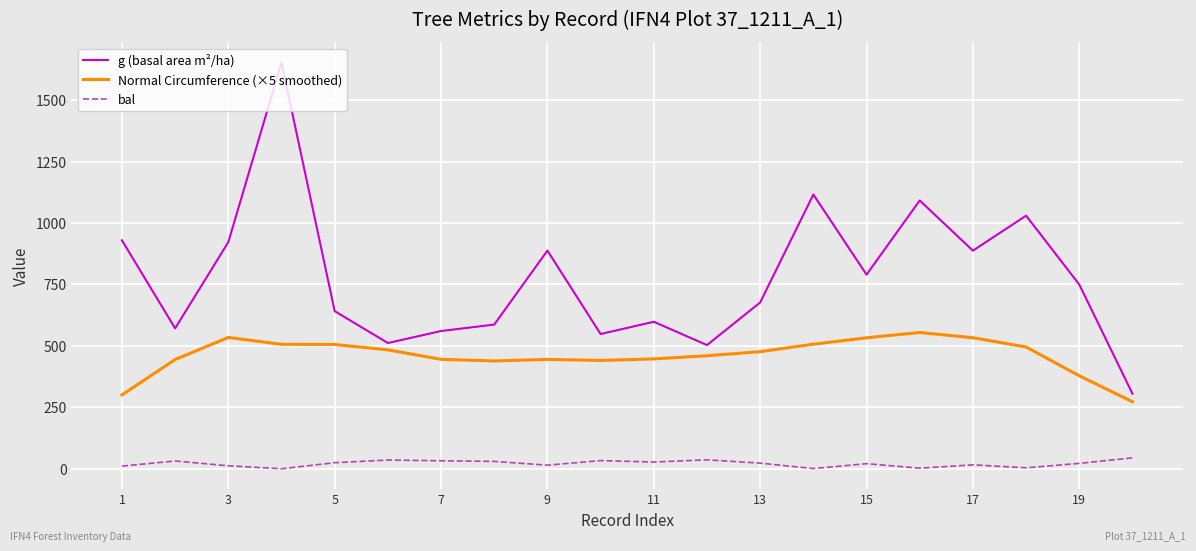

Which series has the widest spread of values?

g (basal area m²/ha)